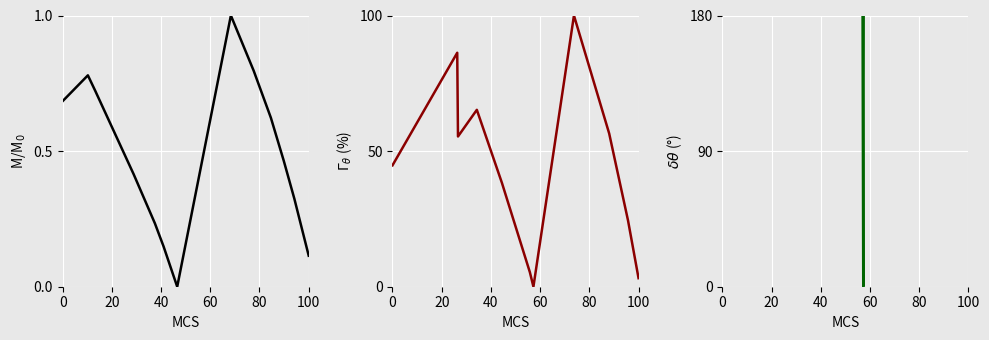

Which series has the widest spread of values?

y1 (deg)